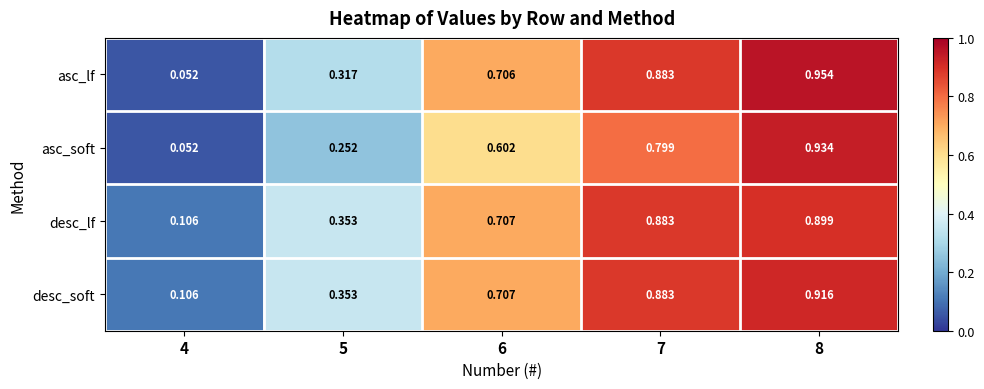

Which series changed the most between 7 and 8?

asc_soft